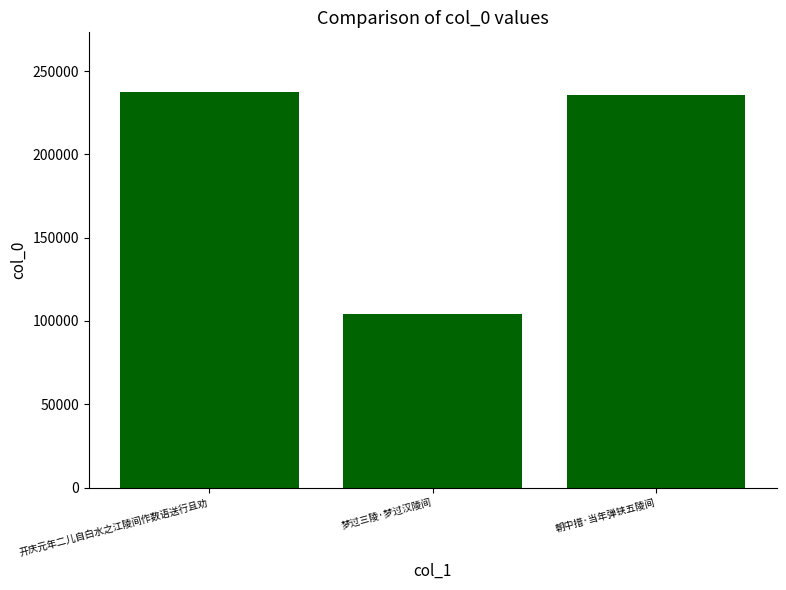

The chart shows a value of 237615 at 开庆元年二儿自白水之江陵间作数语送行且劝. True or false?

True